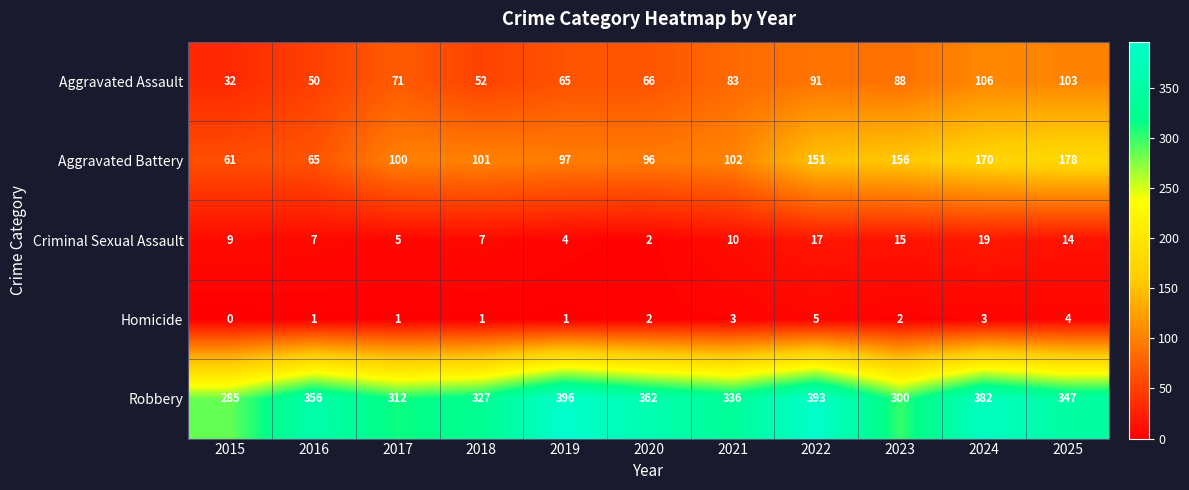

What is the difference between the highest and lowest values at 2025?

343